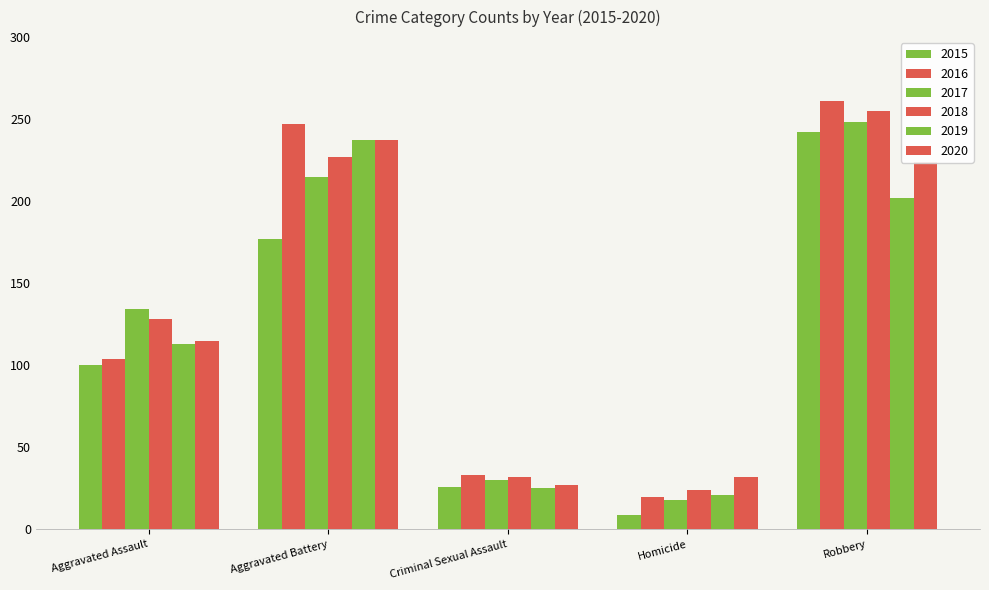

How many values in the 2015 series are below 100?

2